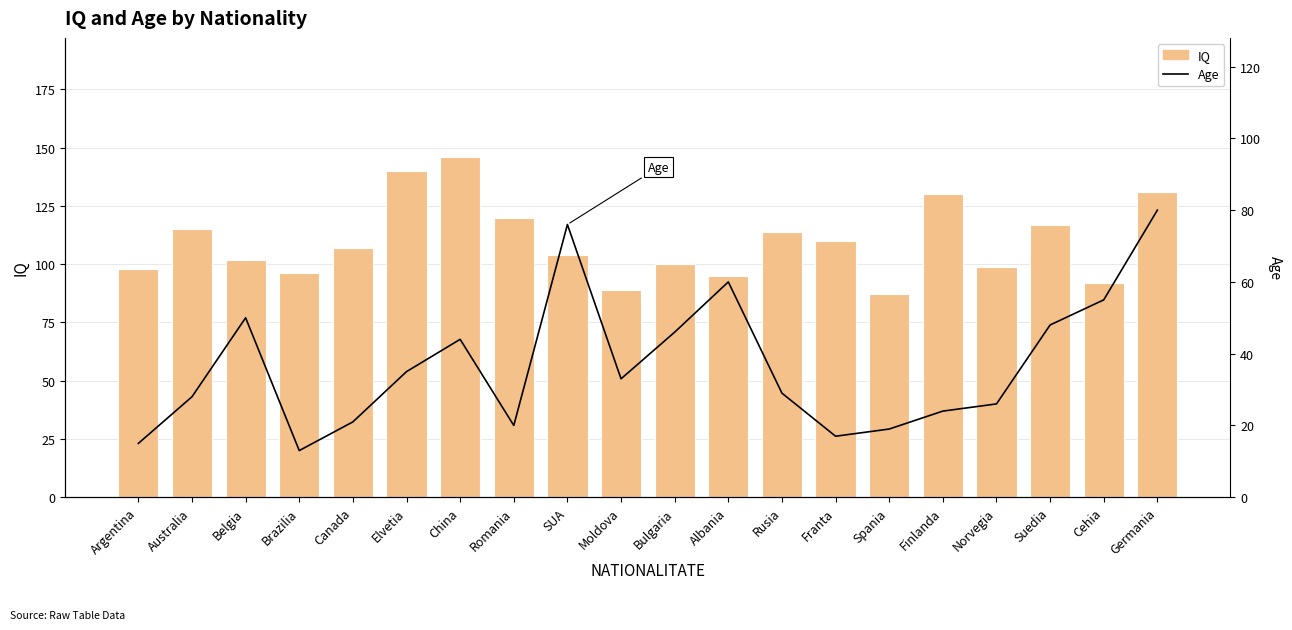

How many data points in Age are less than 33?

10